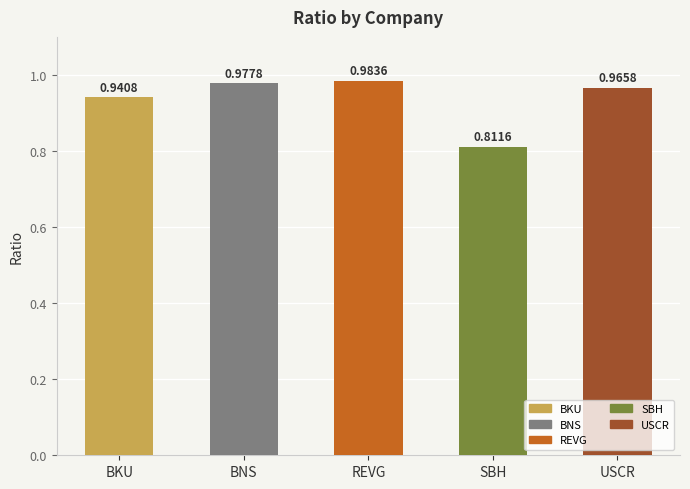

The value at BKU is 0.2. True or false?

False